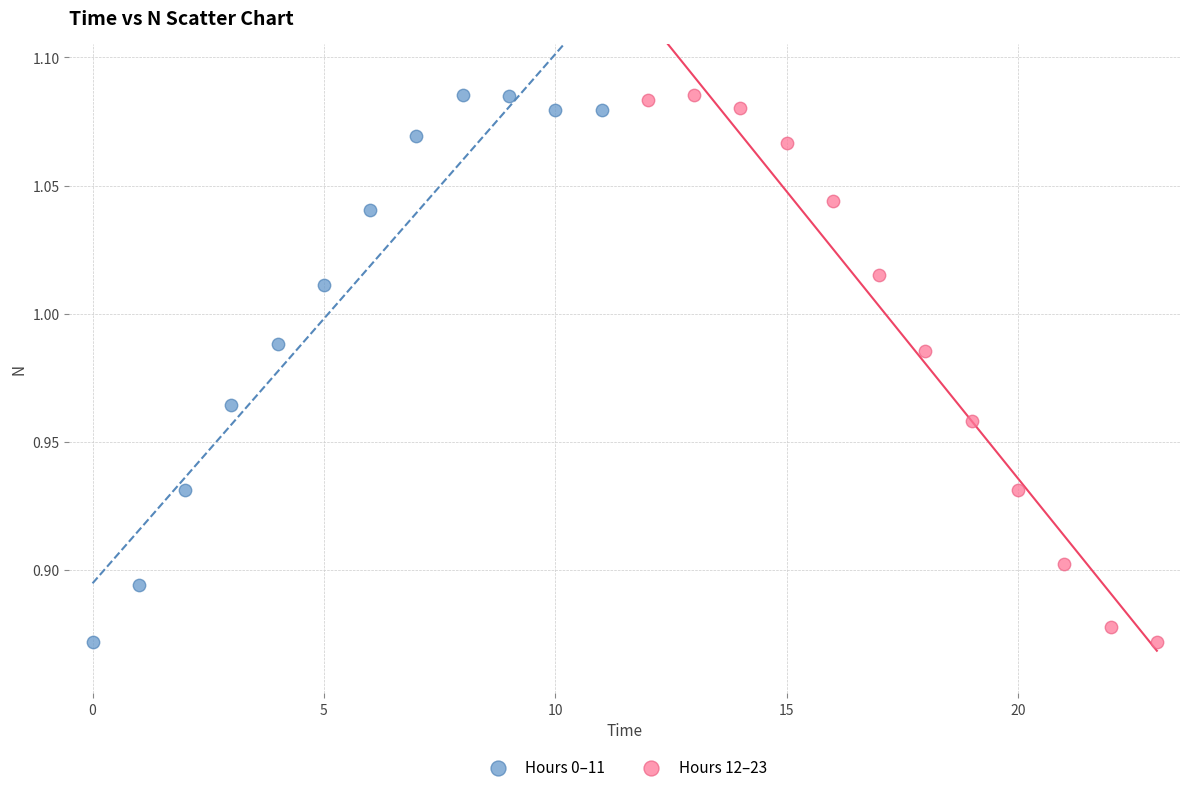

What are all the series names shown in the legend?

Hours 0–11, Hours 12–23